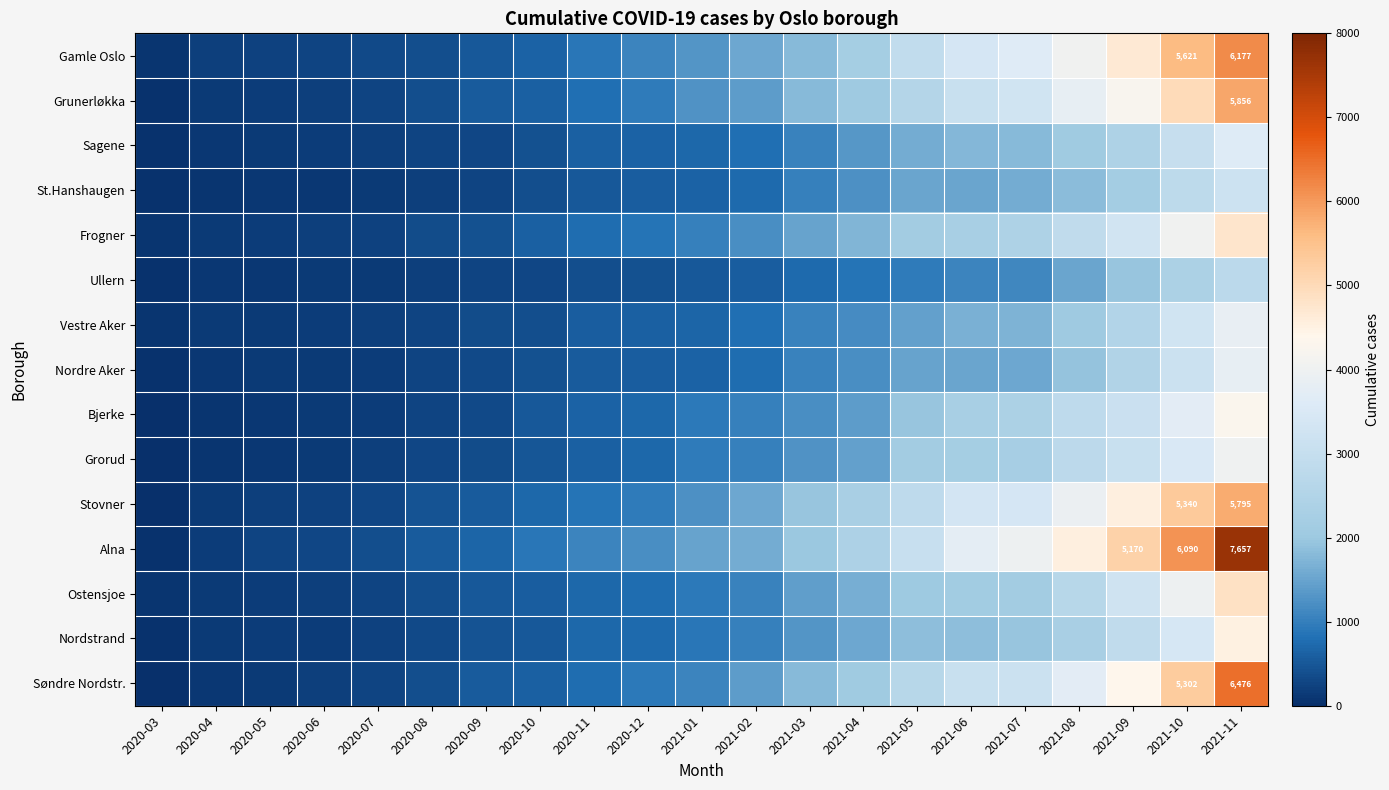

Is the value of Nordre Aker at 2020-11 greater than the value of Sagene at 2020-03?

Yes